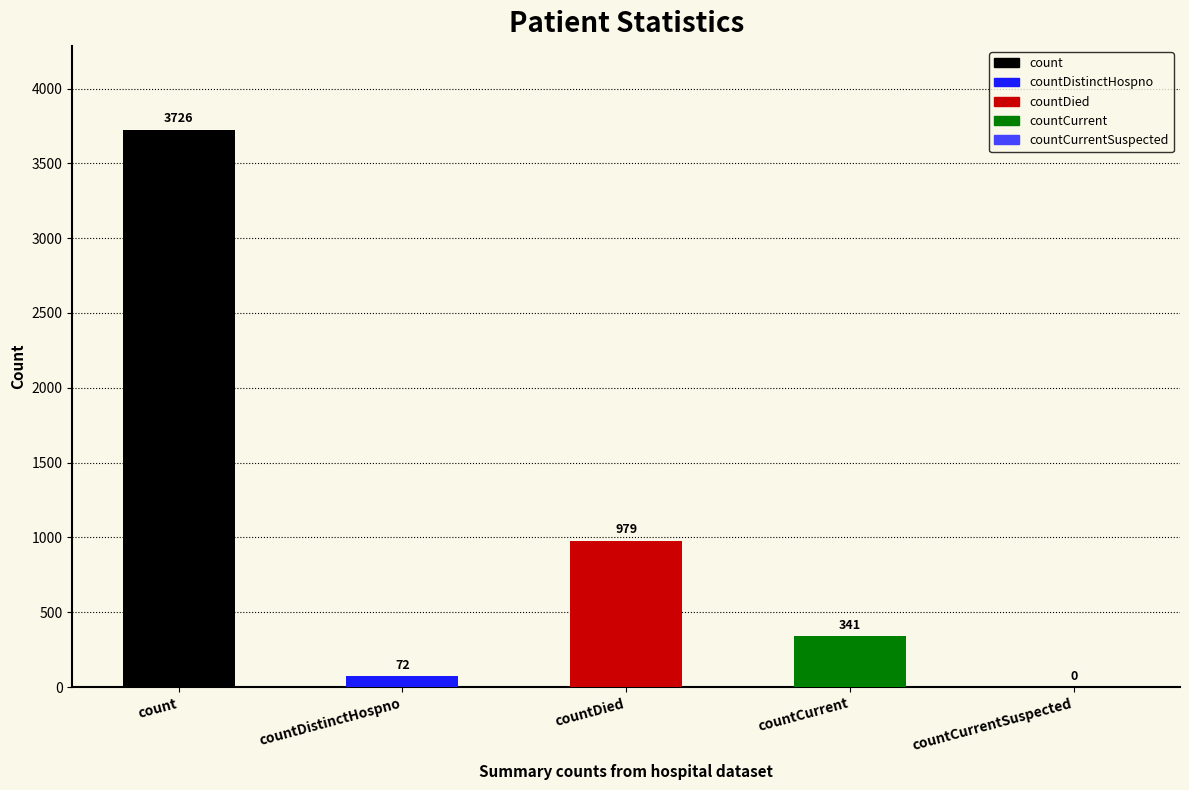

How many bars are there in total?

5